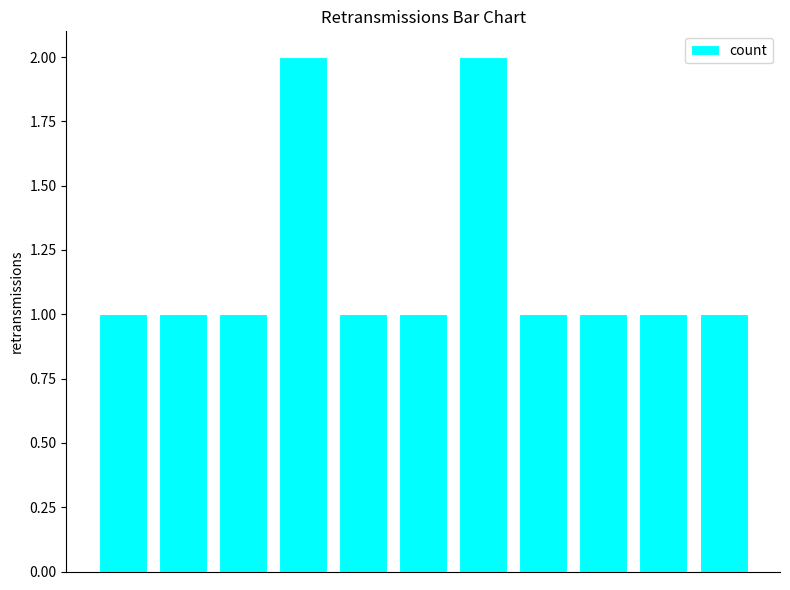

How many data points does each series have?

11